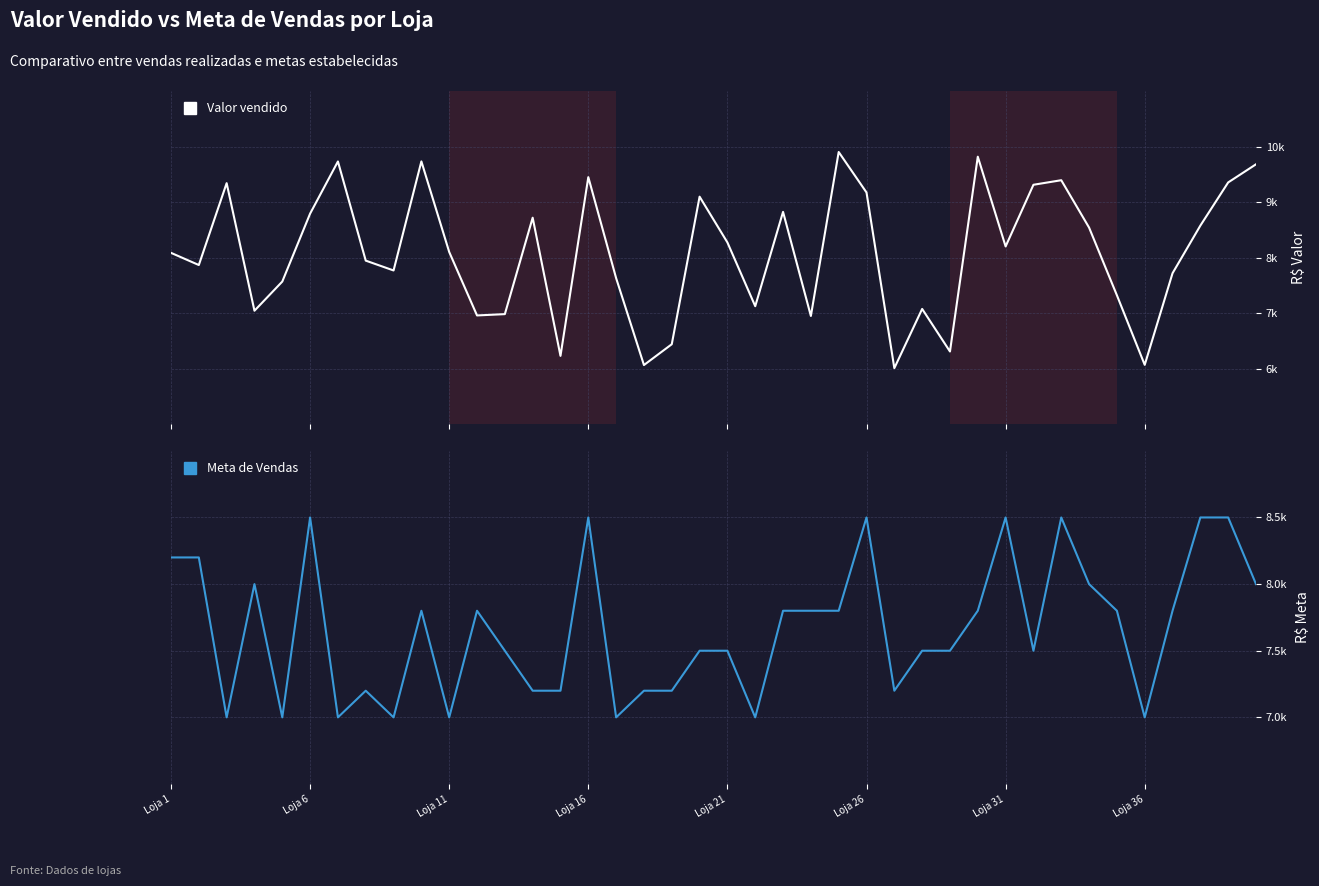

What is the value of the Valor vendido point at the 7th from the left?

9730.9